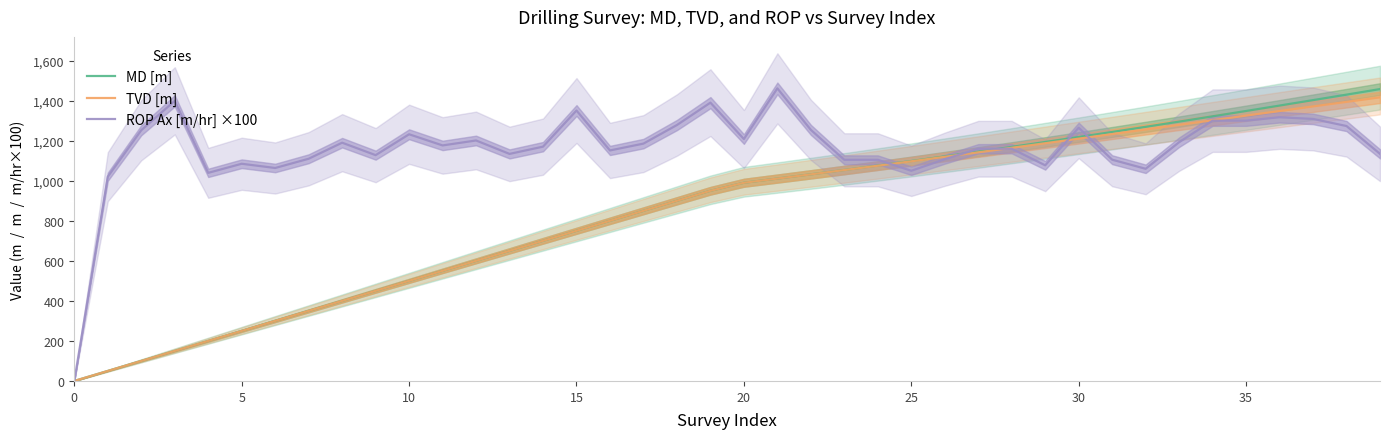

Which series has the largest range (max minus min)?

ROP Ax [m/hr] ×100